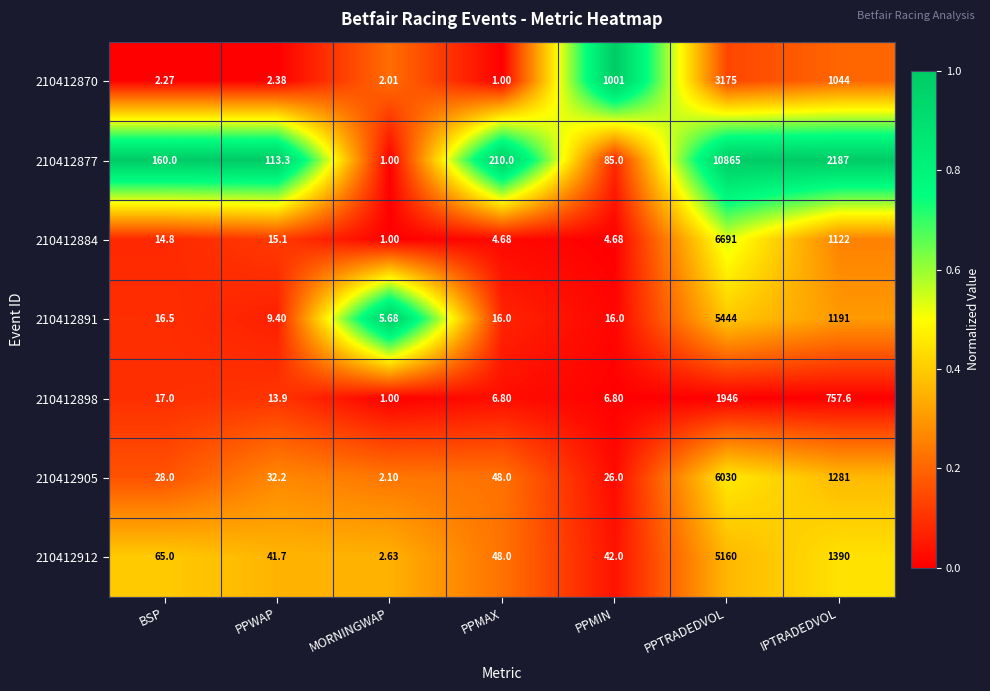

At which category does the chart reach its peak across all series?

PPTRADEDVOL